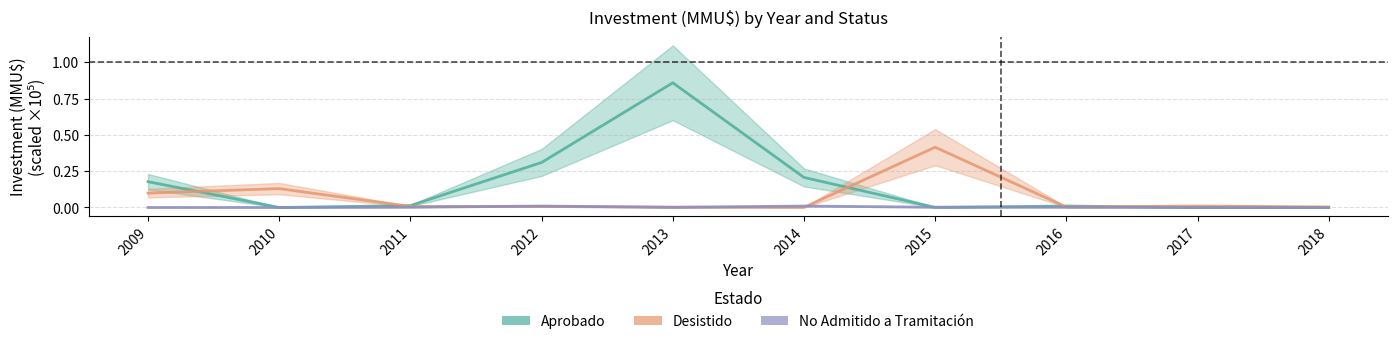

Does the chart have visible grid lines?

Yes